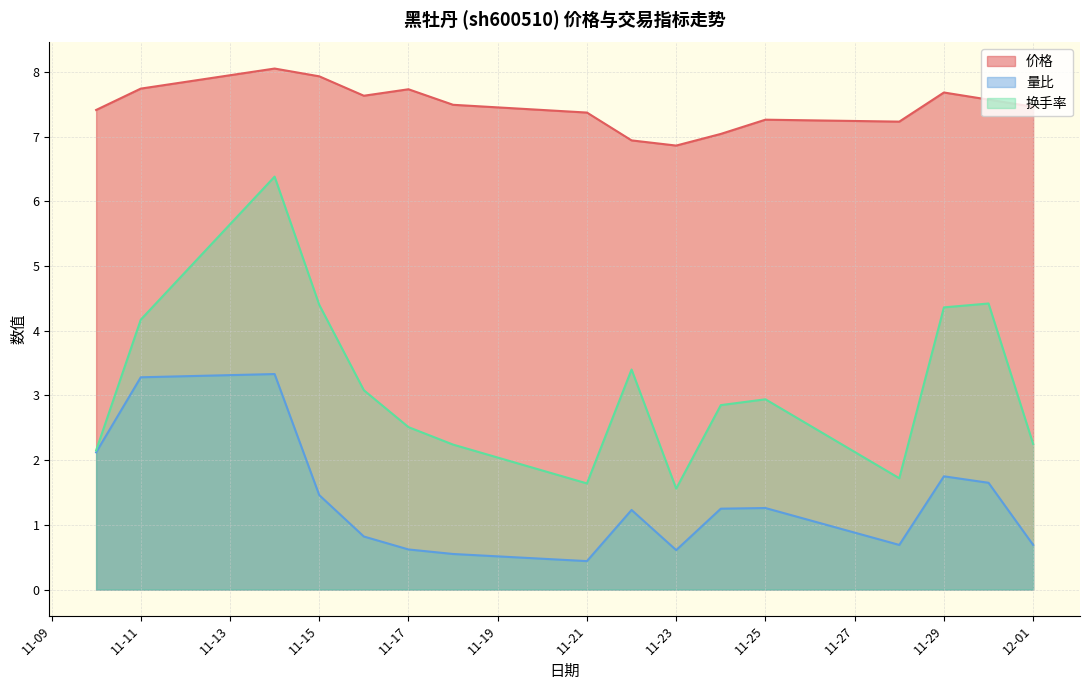

What is the total value across all series at 2022-11-10?

11.7